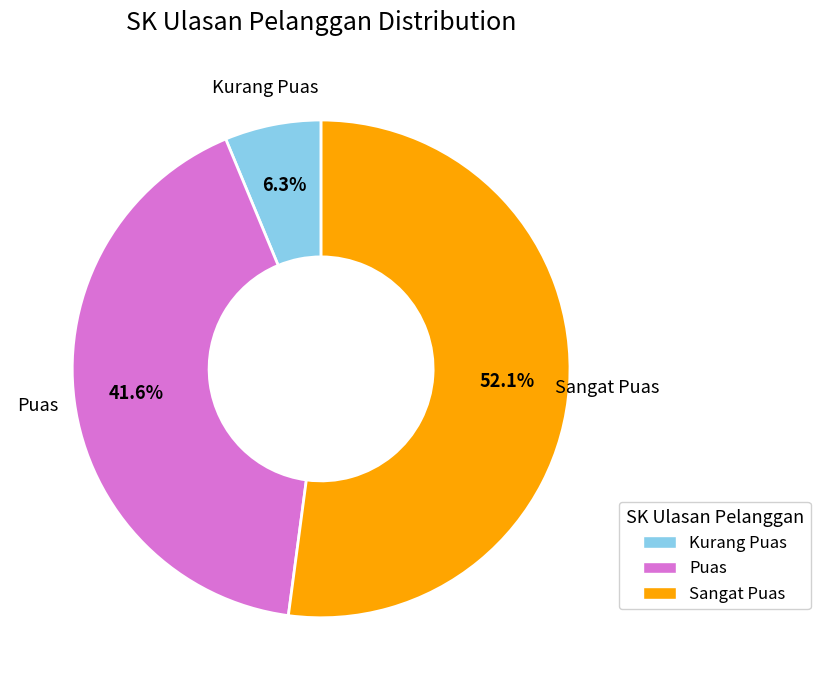

True or false: Kurang Puas accounts for 6% of the total.

True